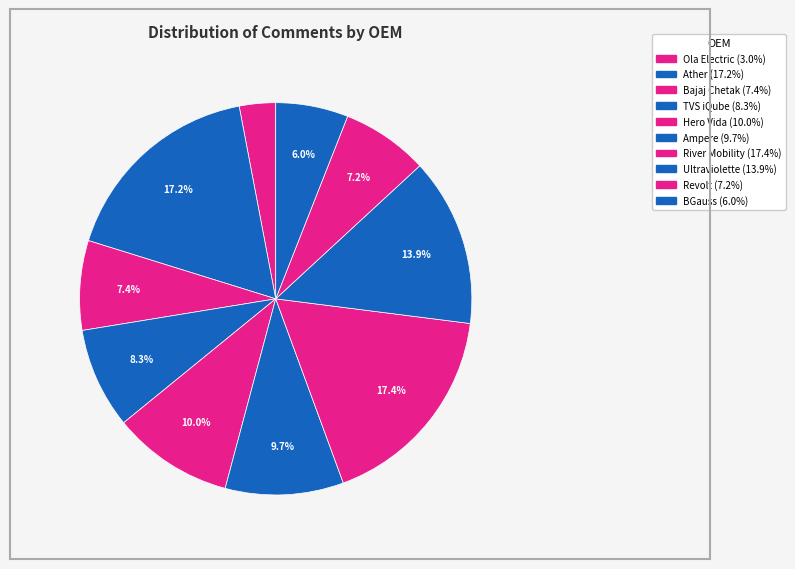

How many slices are in this pie chart?

10